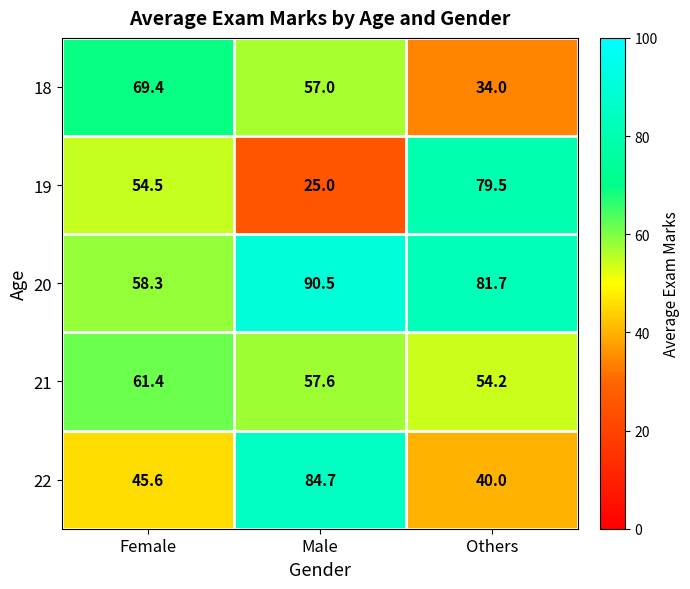

At which label does 19 first exceed 54?

Female